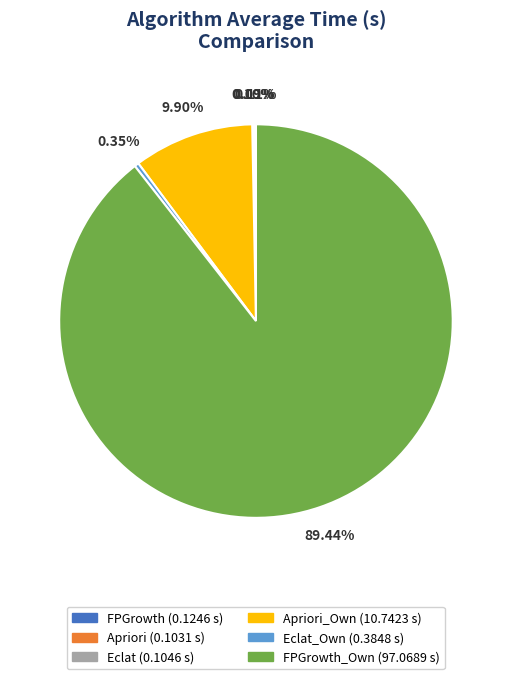

Does any single category account for the majority?

Yes